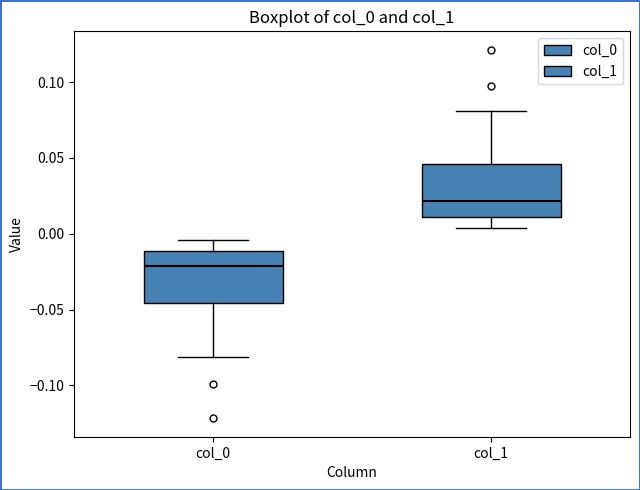

Reading left to right, read every box against the y-axis: the position of its median line, the range the box covers, and the ends of its whiskers. The values are not printed on the chart, so give them approximately, as read against the axis.

col_0: median -0.020, box -0.045 to -0.010, whiskers -0.080 to -0.005
col_1: median 0.020, box 0.010 to 0.045, whiskers 0.005 to 0.080